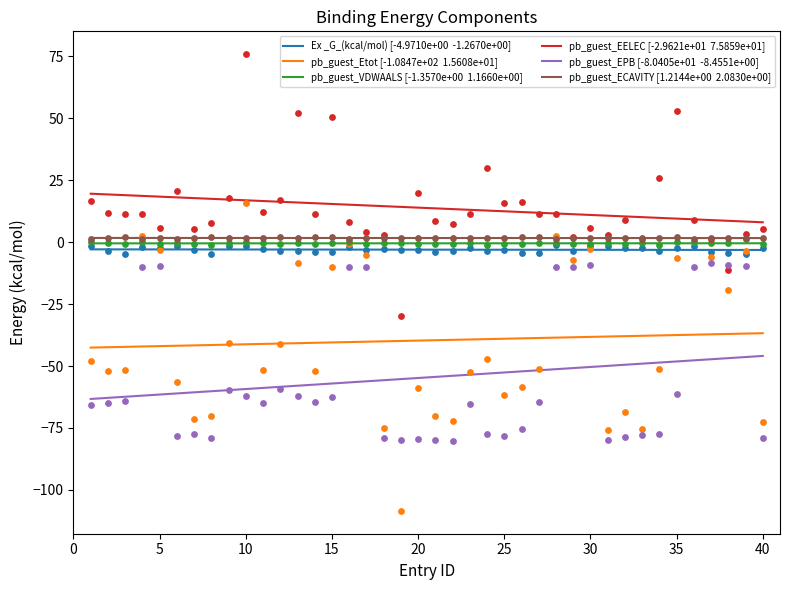

Which series reaches the maximum Y coordinate?

pb_guest_EELEC [-2.9621e+01  7.5859e+01]